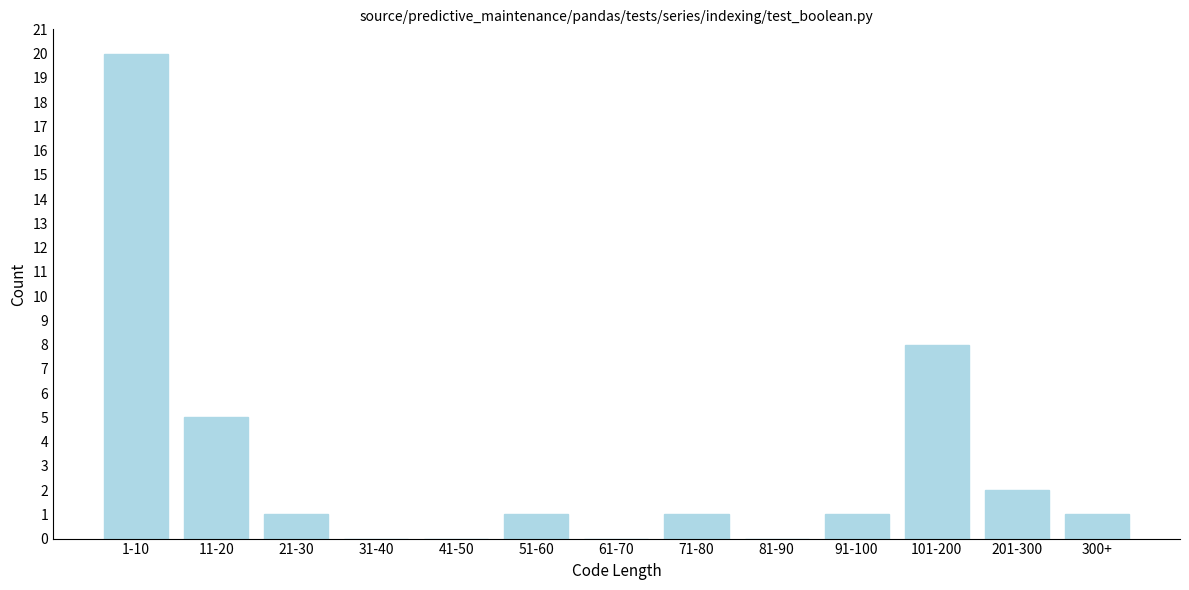

Reading right to left, list all the values displayed in this chart.

300+=1	201-300=2	101-200=8	91-100=1	81-90=0	71-80=1	61-70=0	51-60=1	41-50=0	31-40=0	21-30=1	11-20=5	1-10=20